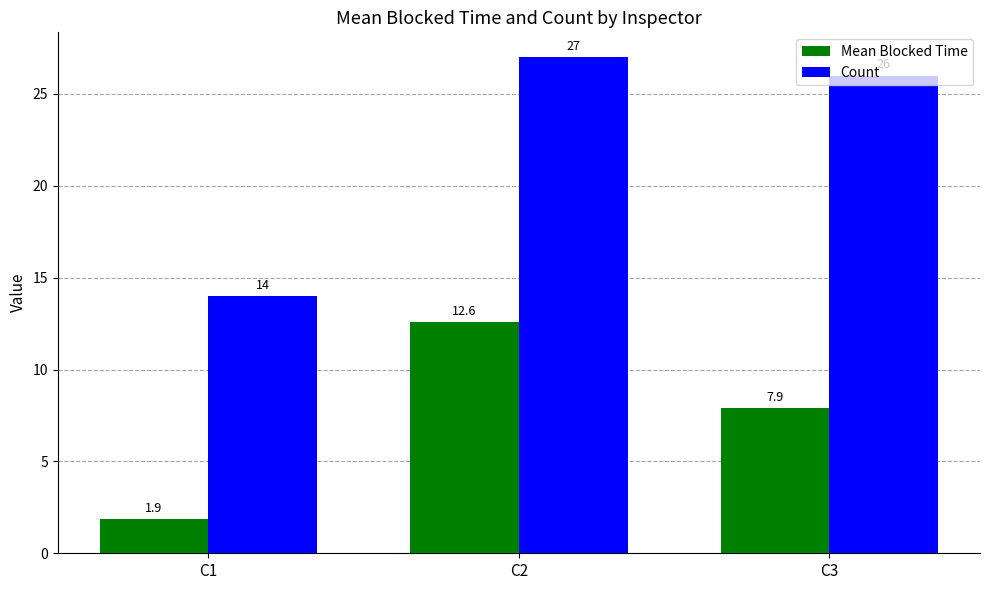

At which label is Count closest to 20?

C1